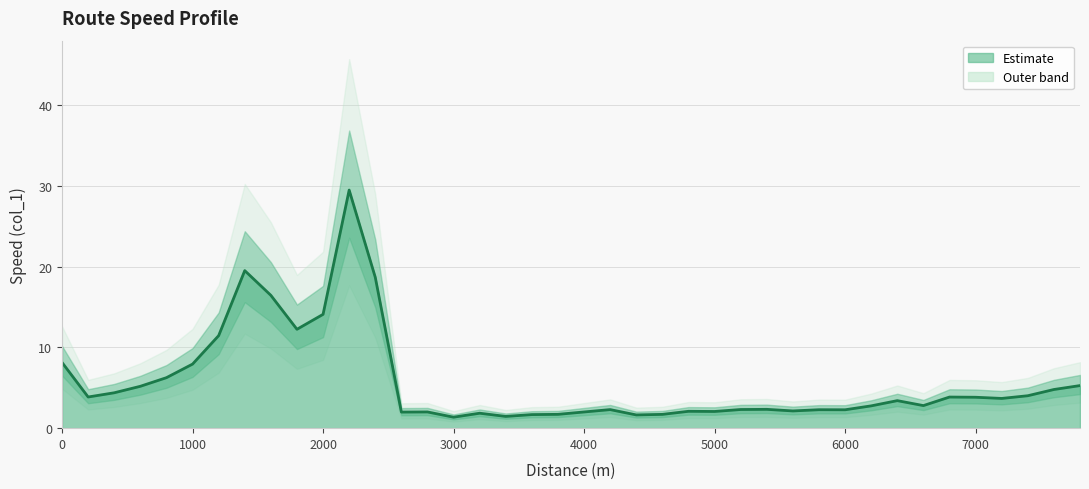

What is the sum of all values?

227.5